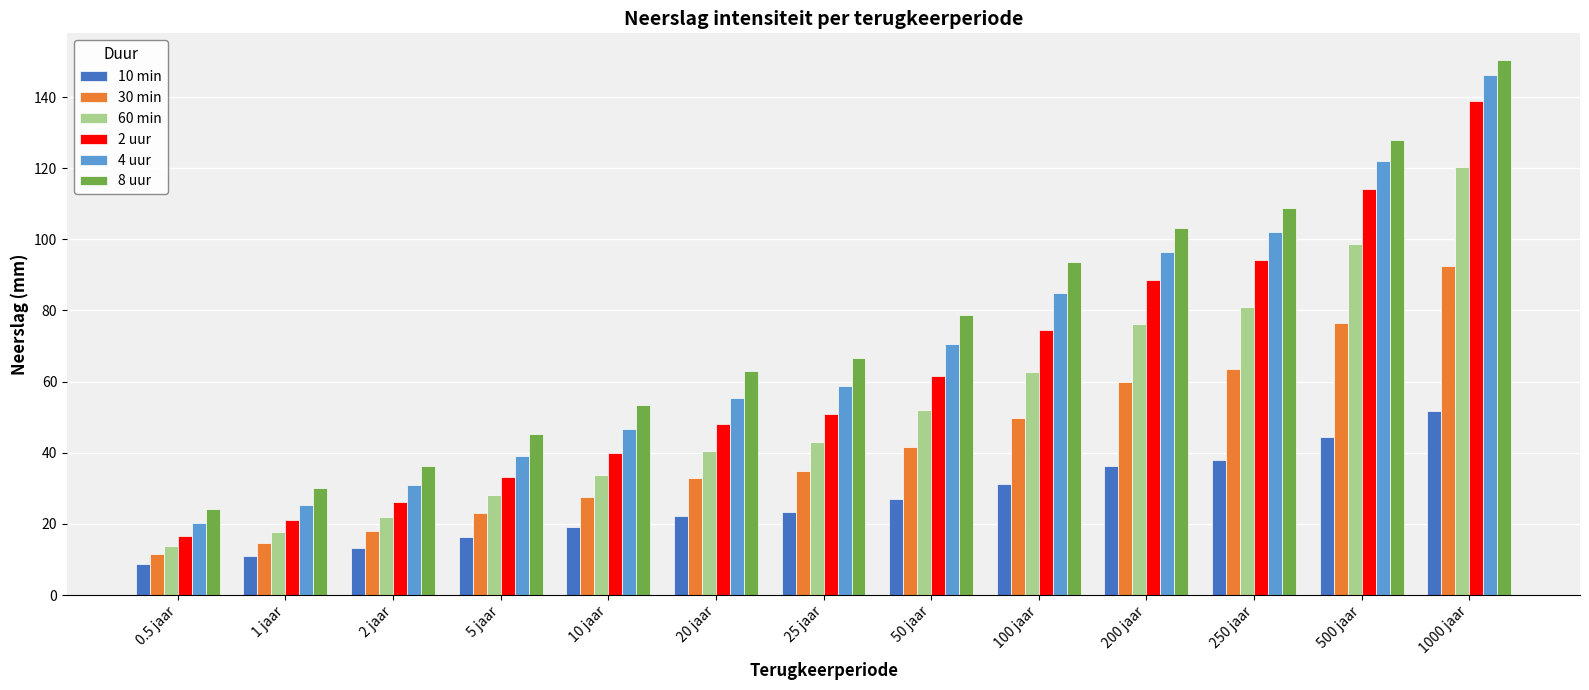

At which category is the sum across all series the highest?

1000 jaar